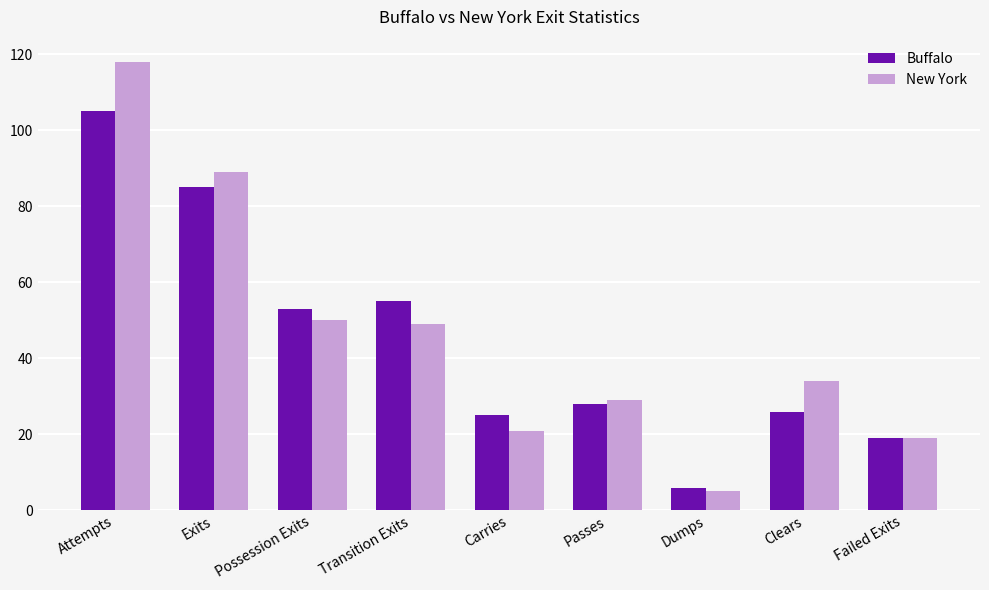

Where is New York nearest to the value 61?

Possession Exits